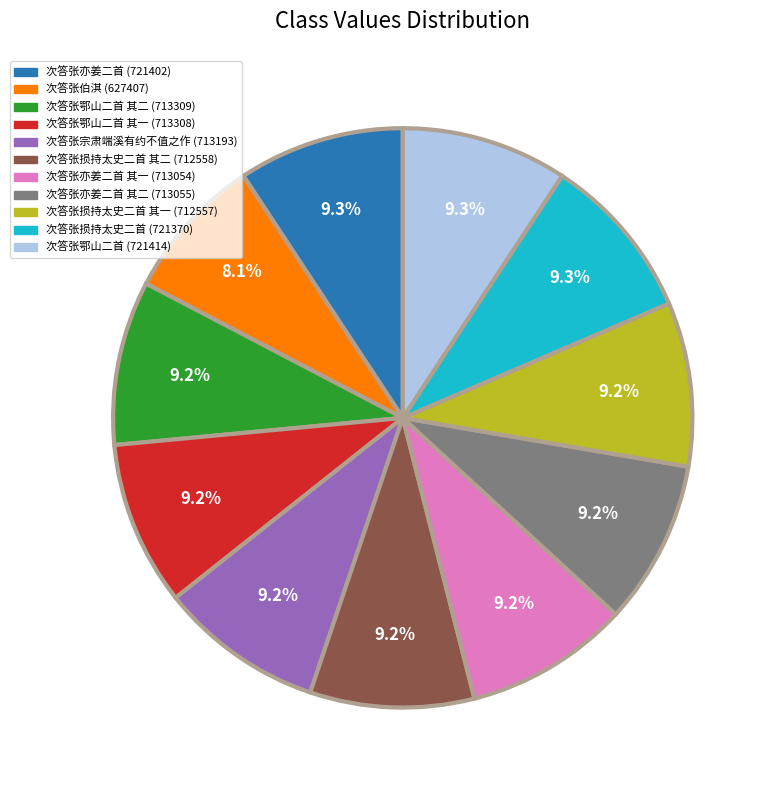

Is there any slice that represents more than half of the pie?

No